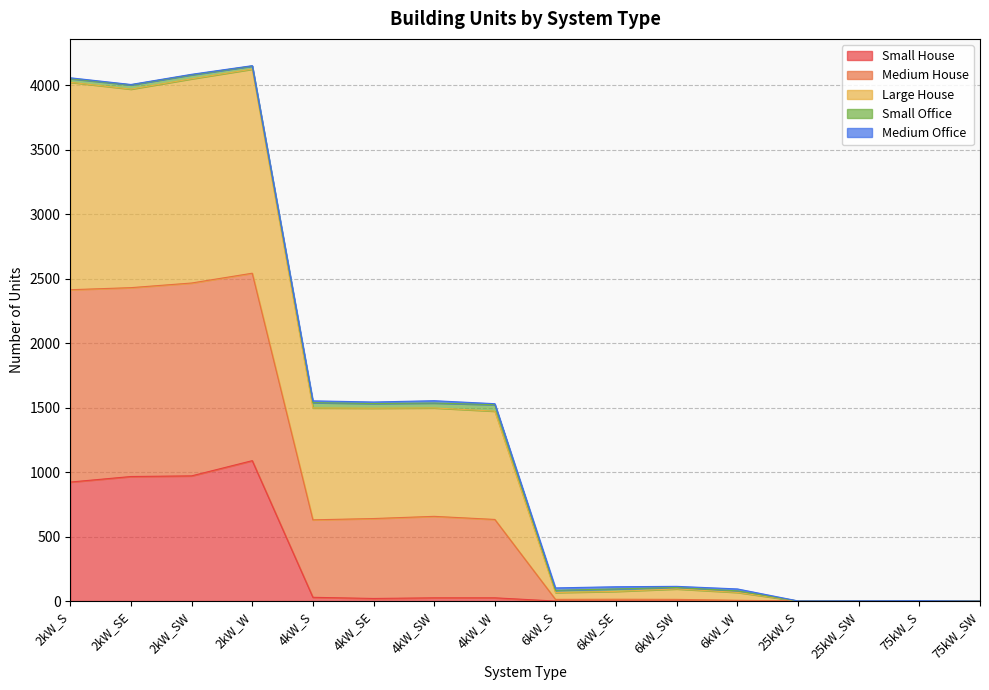

True or false: Medium House has more than 2 interior local peaks.

True